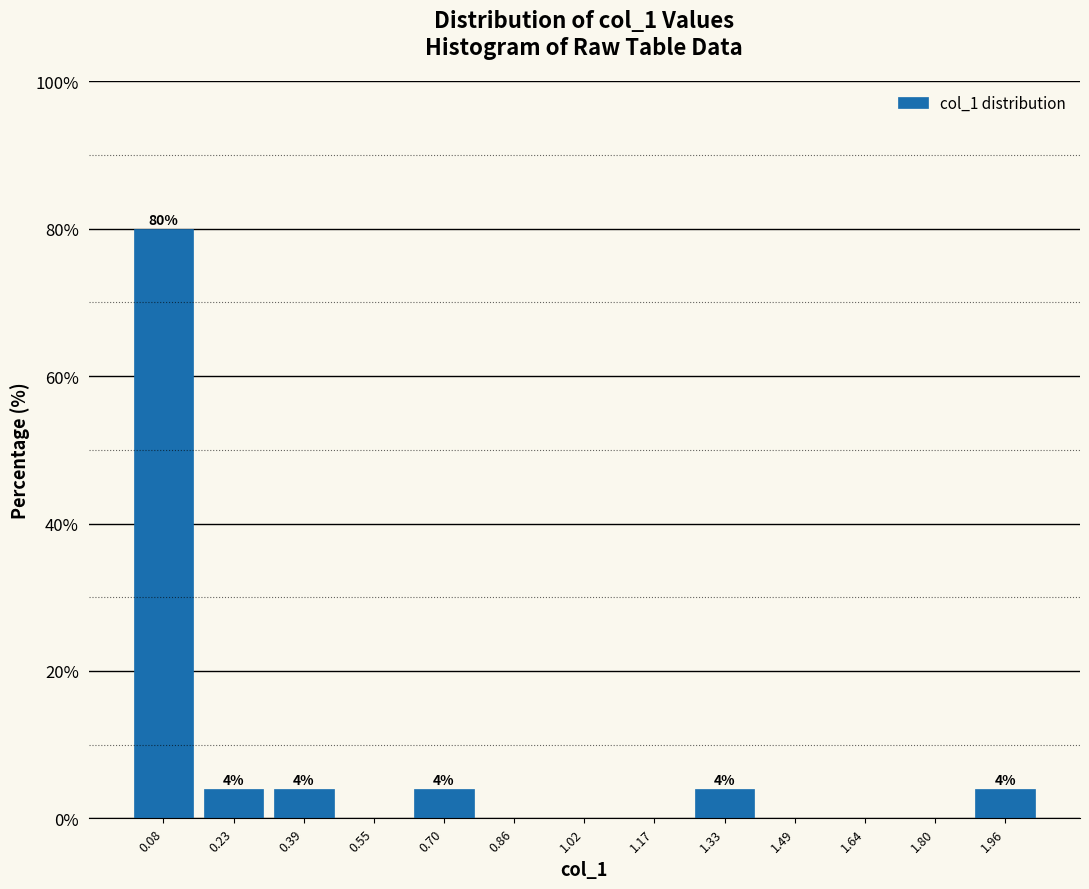

Over which range of the x-axis is the bar tallest?

0.00 to 0.16